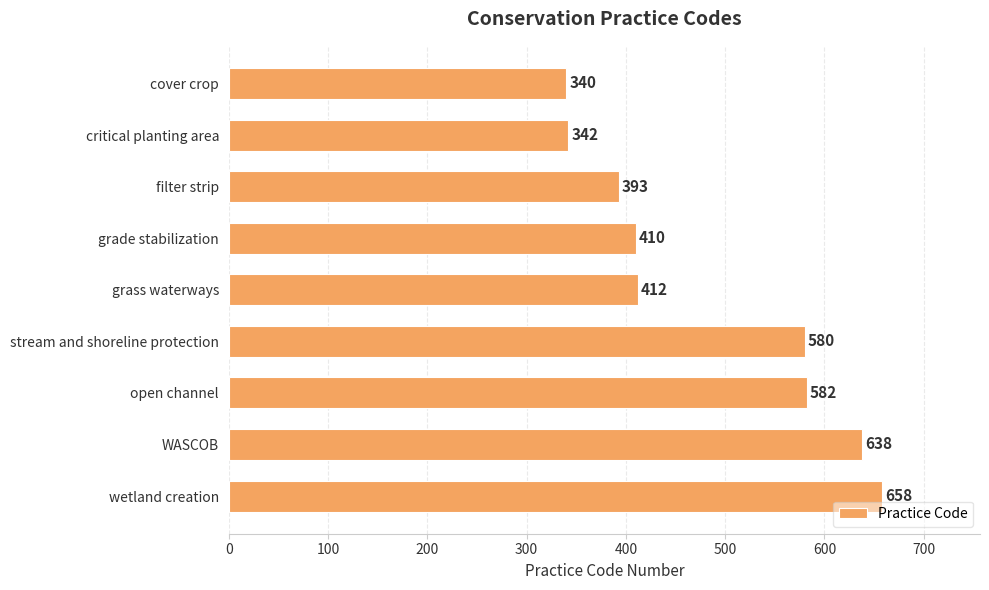

How many values are below 412?

4